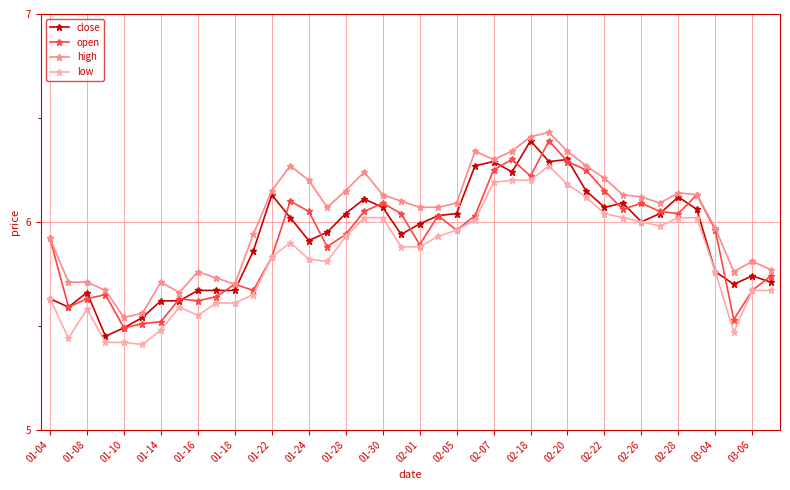

True or false: low and high intersect in this chart.

False